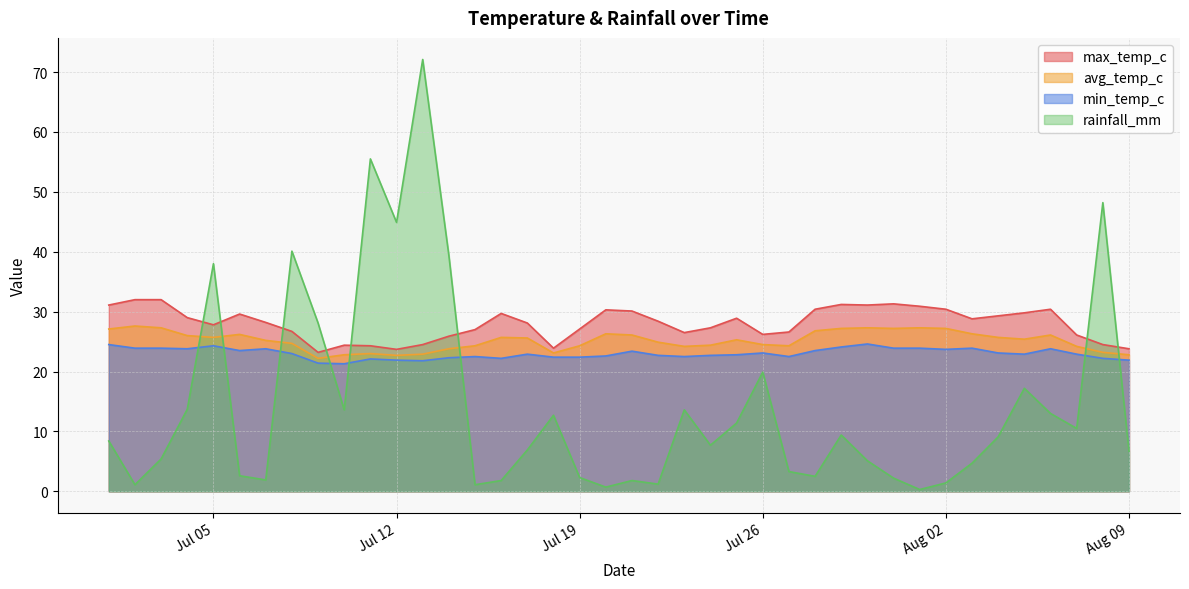

Between 2022-07-24 and 2022-08-04, which series saw the biggest shift?

max_temp_c